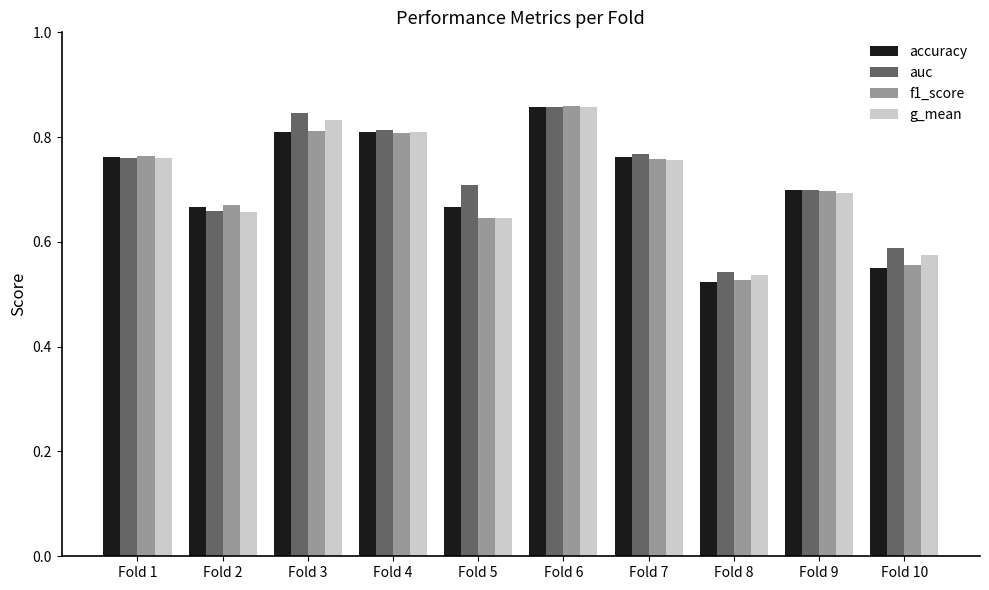

What are all the series names shown in the legend?

accuracy, auc, f1_score, g_mean